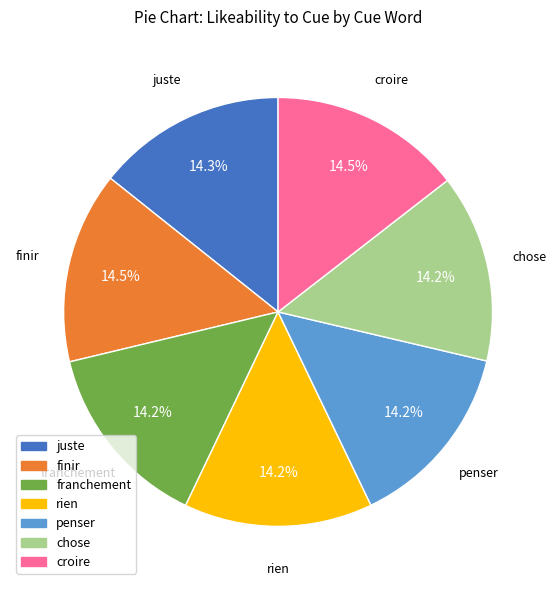

Does any single category account for the majority?

No